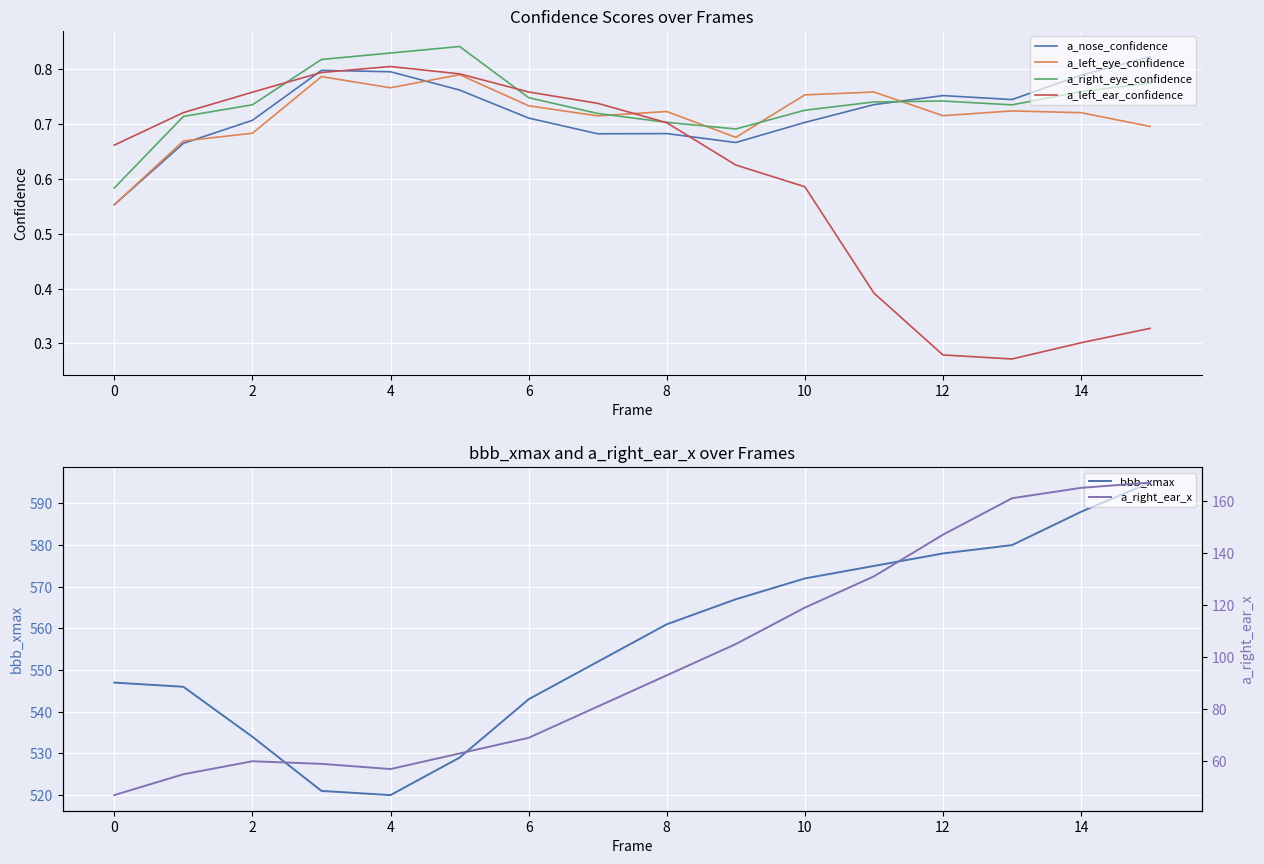

Is it true that bbb_xmax equals 534 at 2?

True